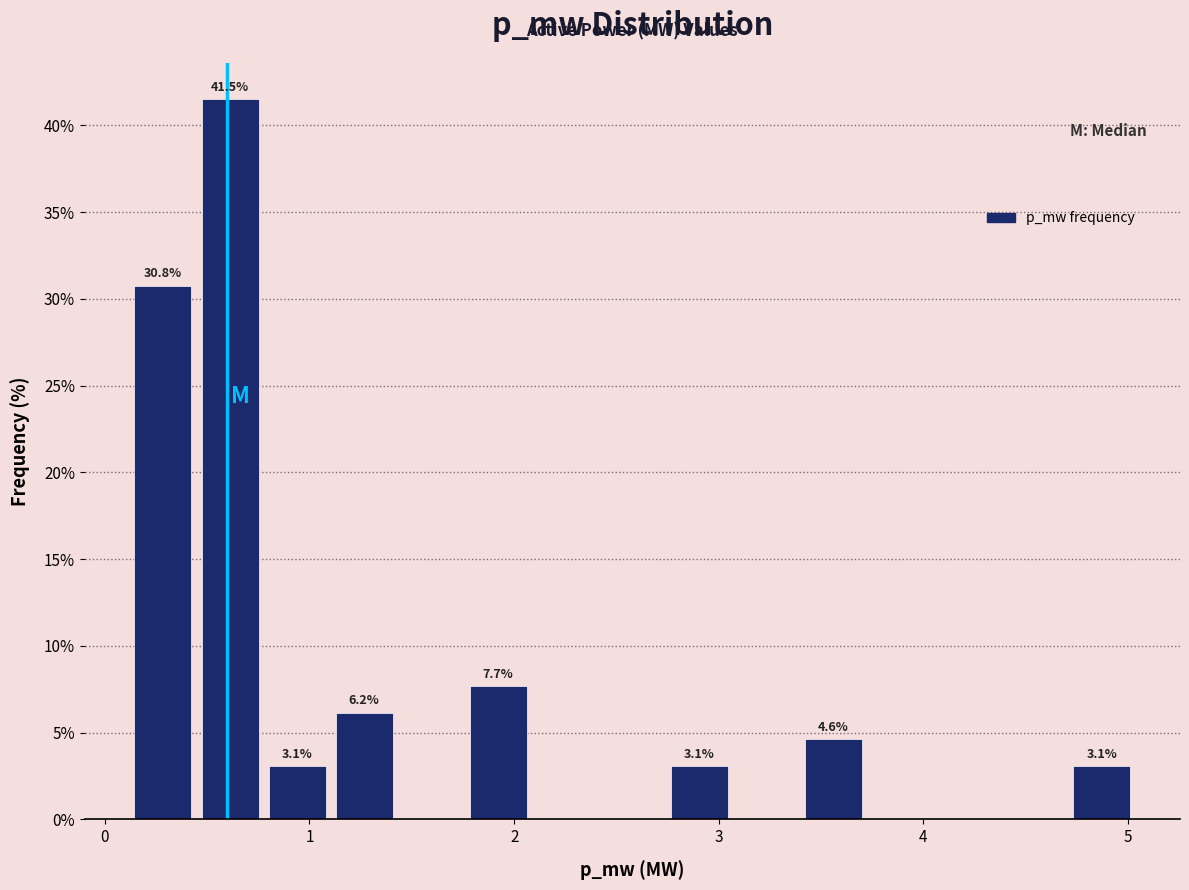

Around what value on the x-axis is the tallest bar? Give the approximate position of its centre, as read against the axis.

0.6